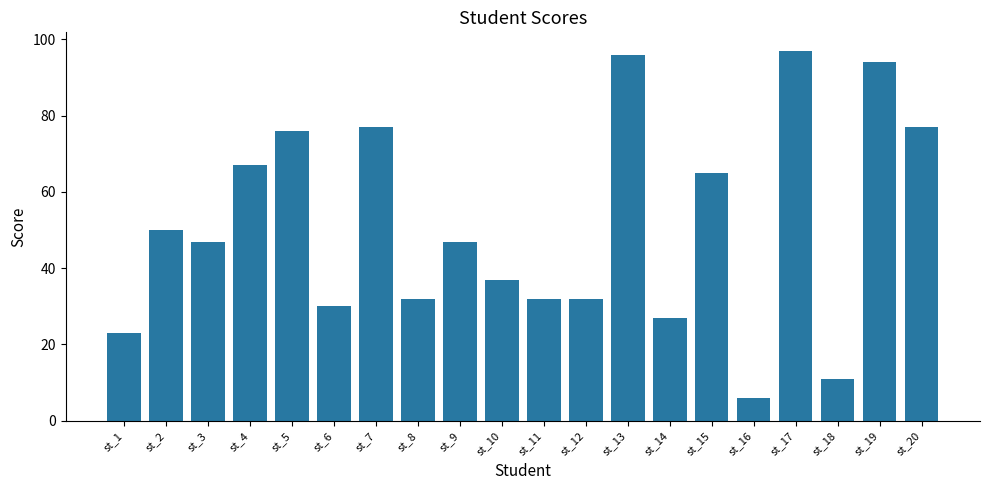

What is the difference between the second highest and minimum values?

90